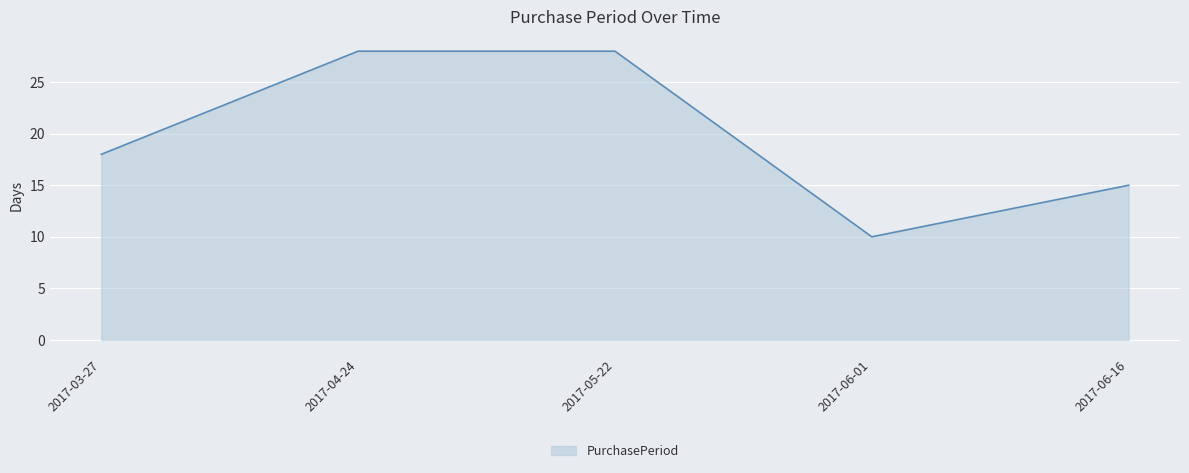

How many interior local valleys (lower than both neighbors) does the data have?

1